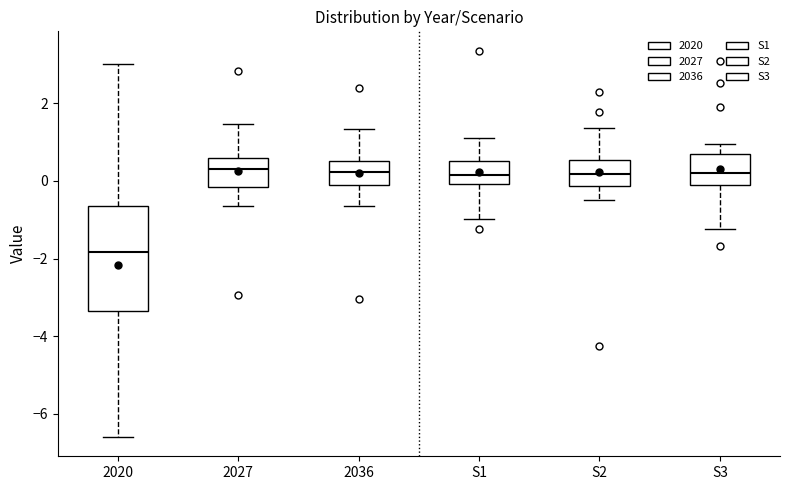

Reading left to right, read every box against the y-axis: the position of its median line, the range the box covers, and the ends of its whiskers. The values are not printed on the chart, so give them approximately, as read against the axis.

2020: median -1.8, box -3.4 to -0.6, whiskers -6.6 to 3.0
2027: median 0.2, box -0.2 to 0.6, whiskers -0.6 to 1.4
2036: median 0.2, box 0.0 to 0.6, whiskers -0.6 to 1.4
S1: median 0.2, box 0.0 to 0.6, whiskers -1.0 to 1.2
S2: median 0.2, box -0.2 to 0.6, whiskers -0.4 to 1.4
S3: median 0.2, box 0.0 to 0.6, whiskers -1.2 to 1.0